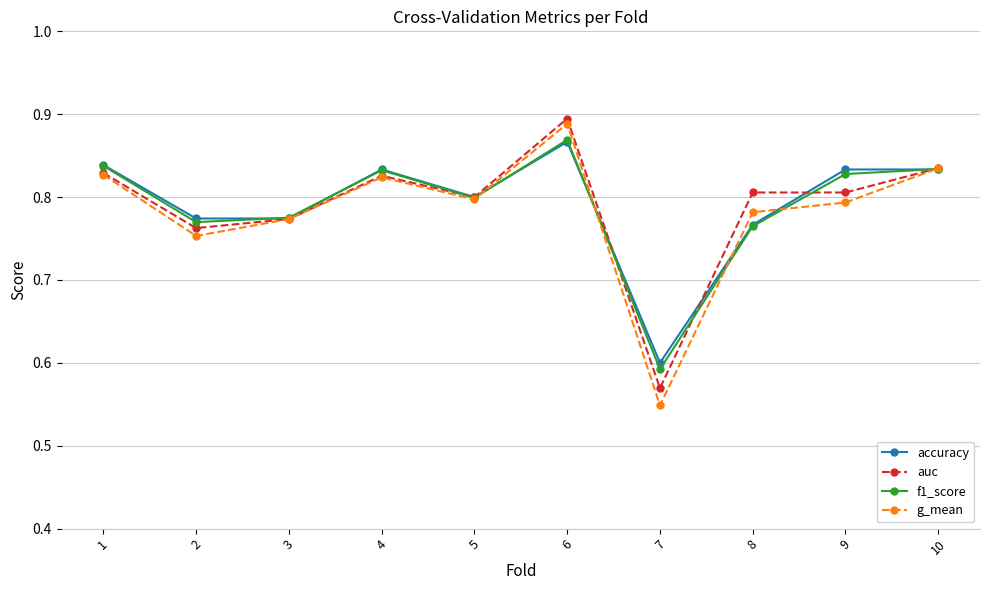

Which series has the largest range (max minus min)?

g_mean